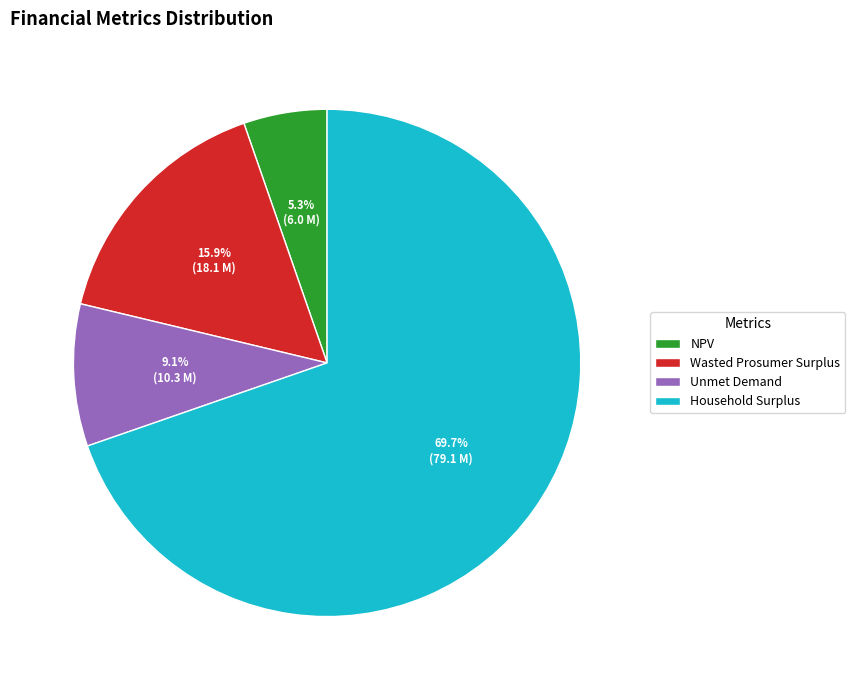

How many segments does this pie chart have?

4